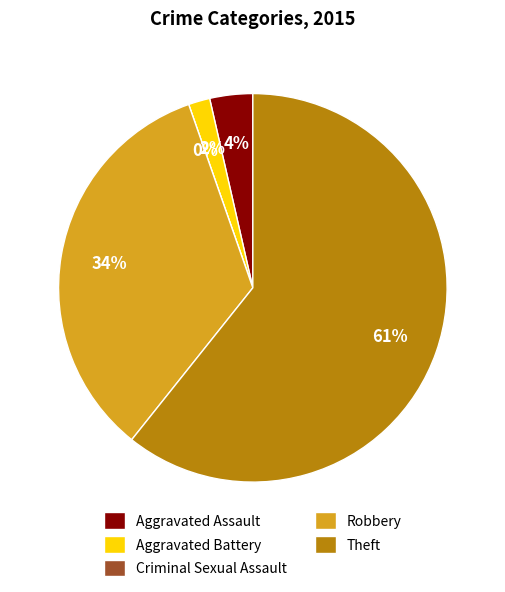

To the nearest percent, what percentage of the pie is Robbery?

34%